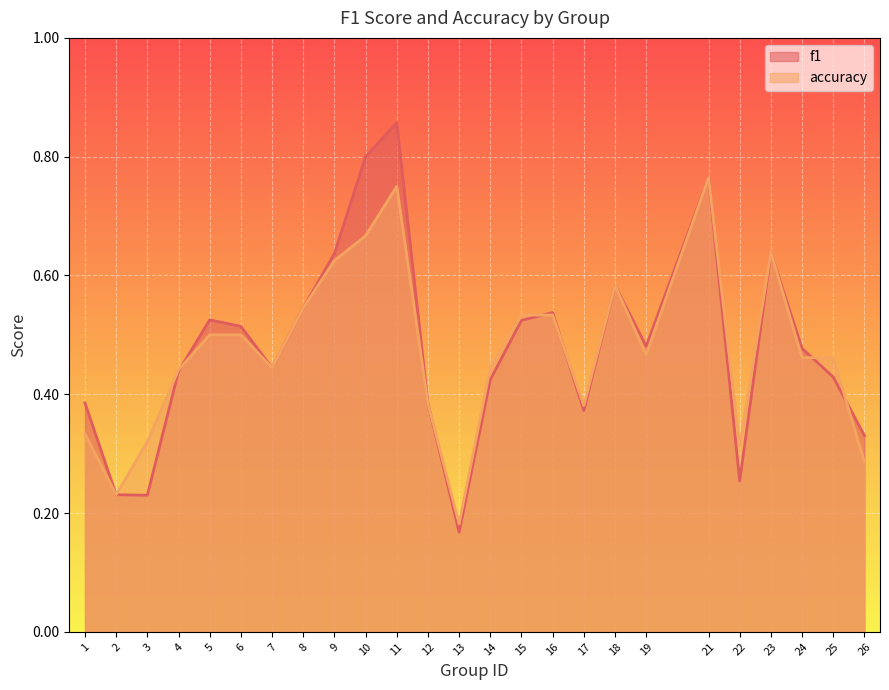

True or false: accuracy has a value of 0.6 at 23.

True